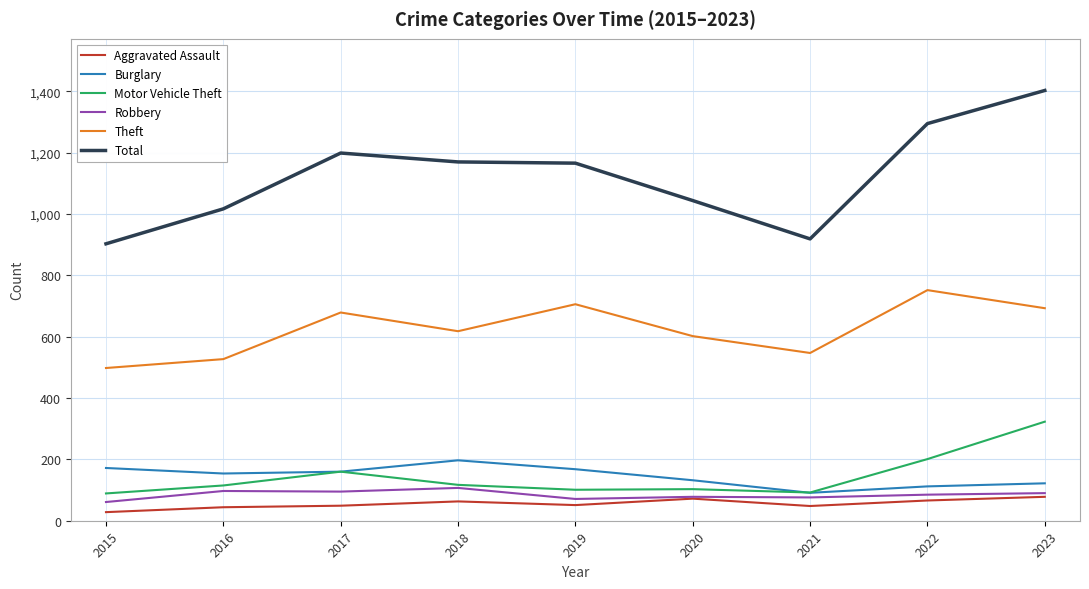

Does the chart have visible grid lines?

Yes